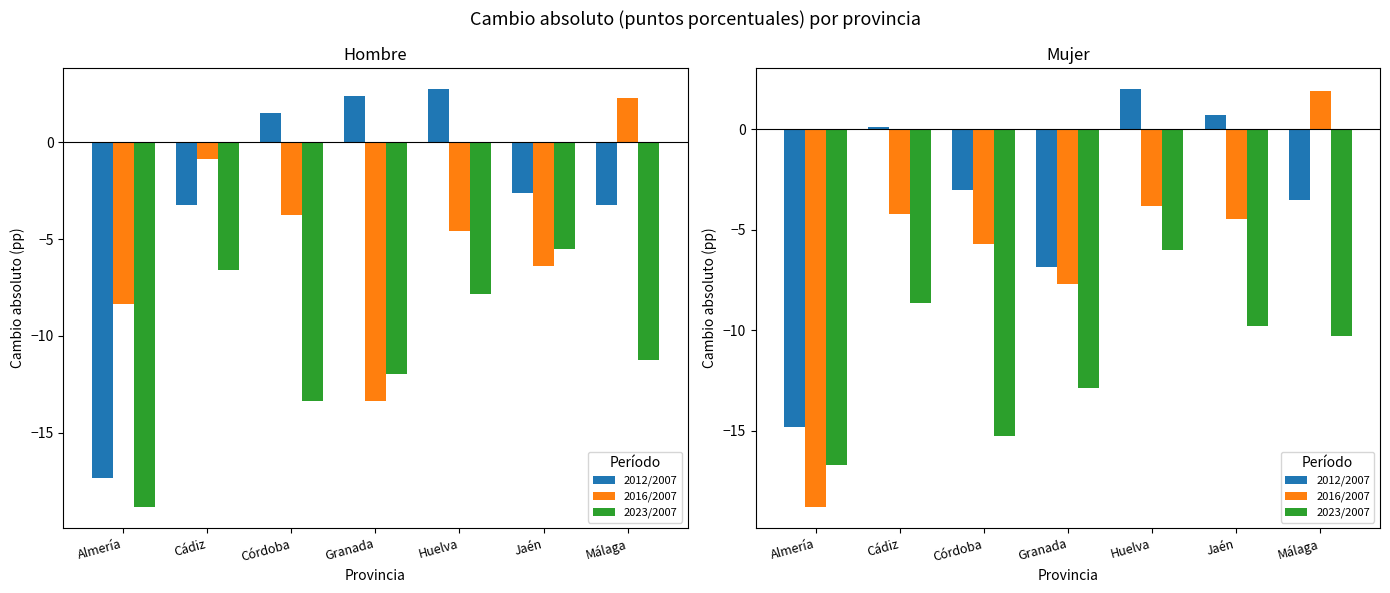

Between Córdoba and Jaén, which is larger?

Jaén